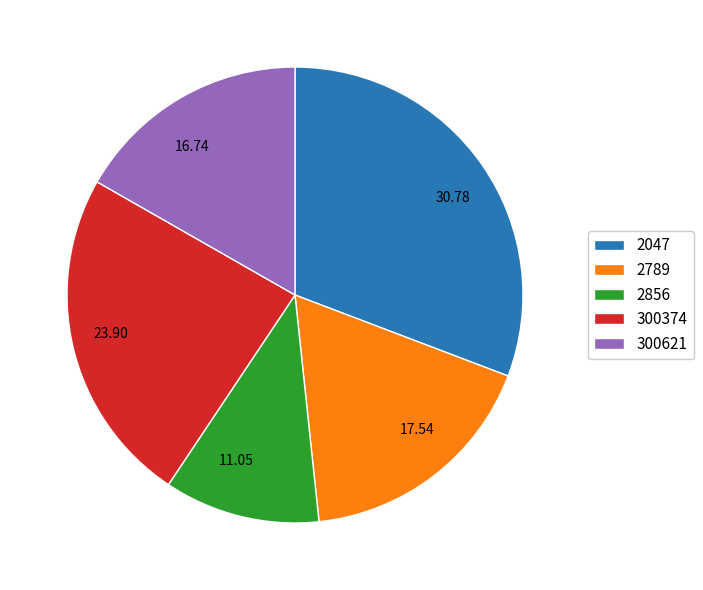

Approximately how many times larger is the value at 23.90 compared to 11.05?

2.2